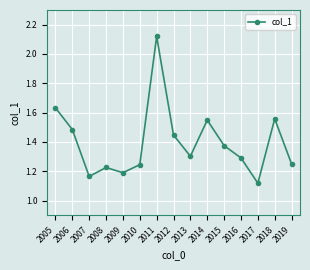

What is the change in value from 2006 to 2018?

+0.1